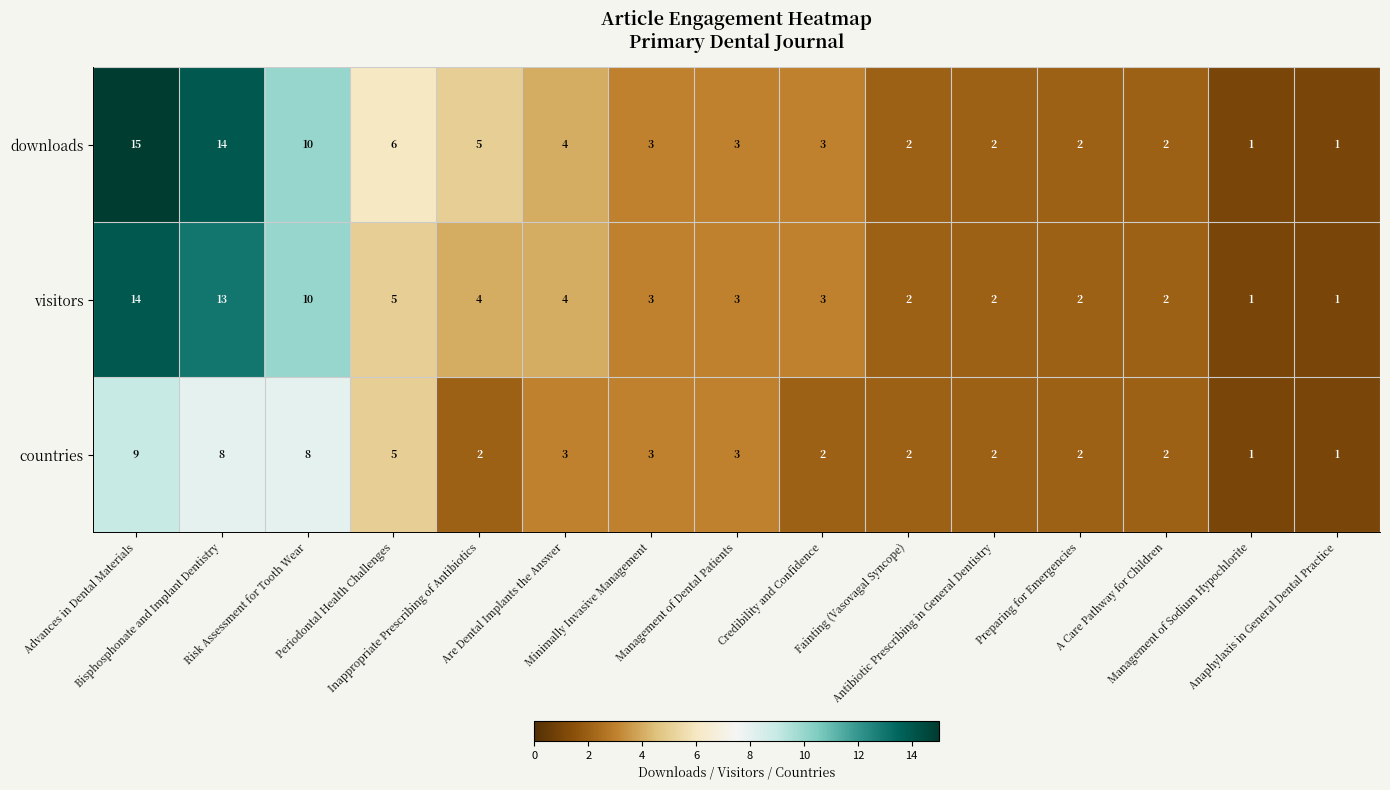

Which series has the largest total across all categories?

downloads